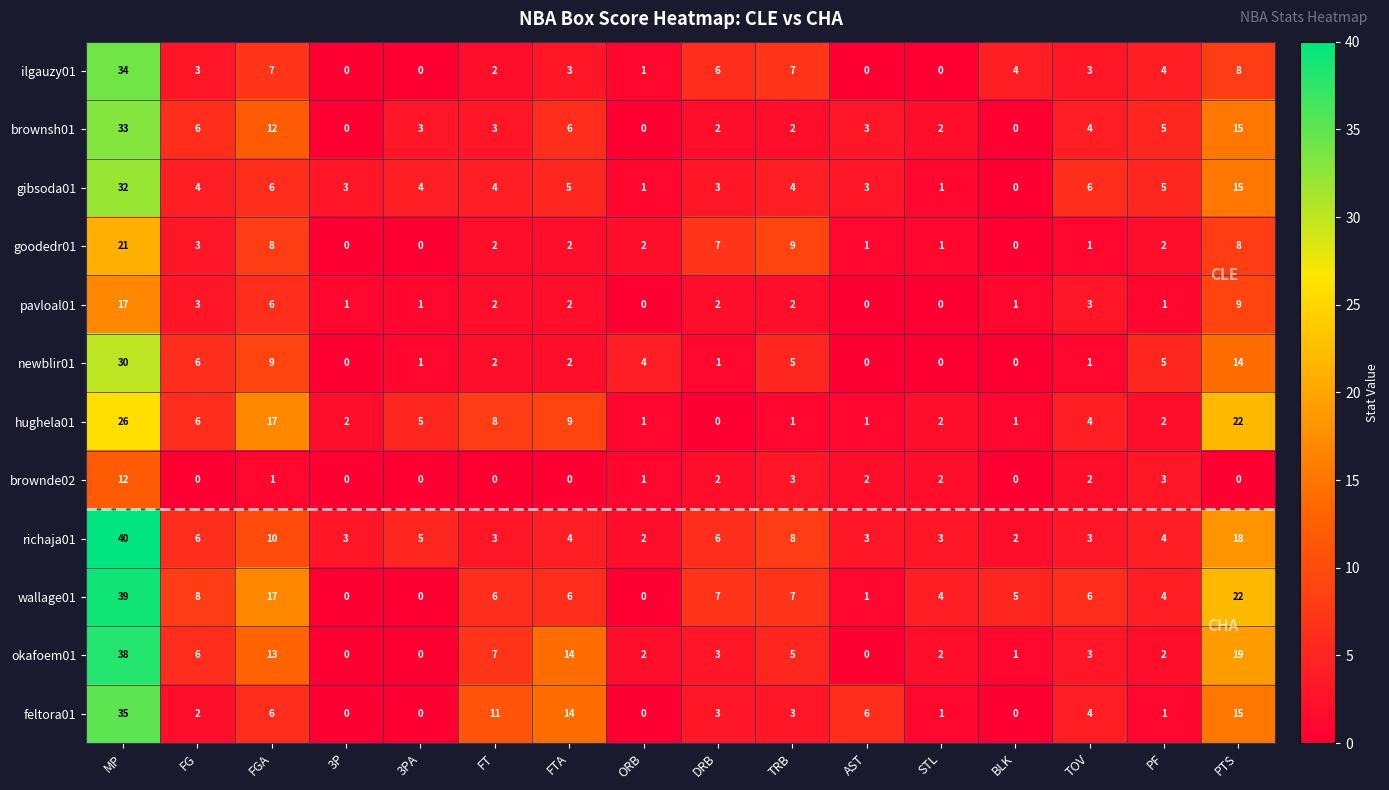

At which category is the sum across all series the highest?

MP